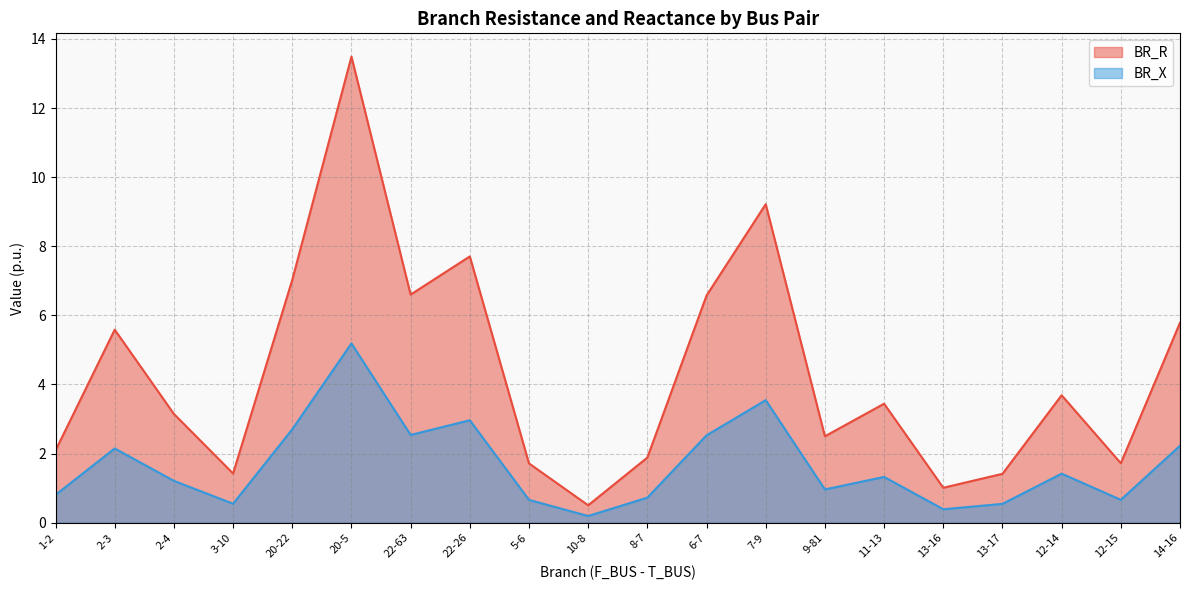

True or false: BR_X and BR_R intersect in this chart.

False